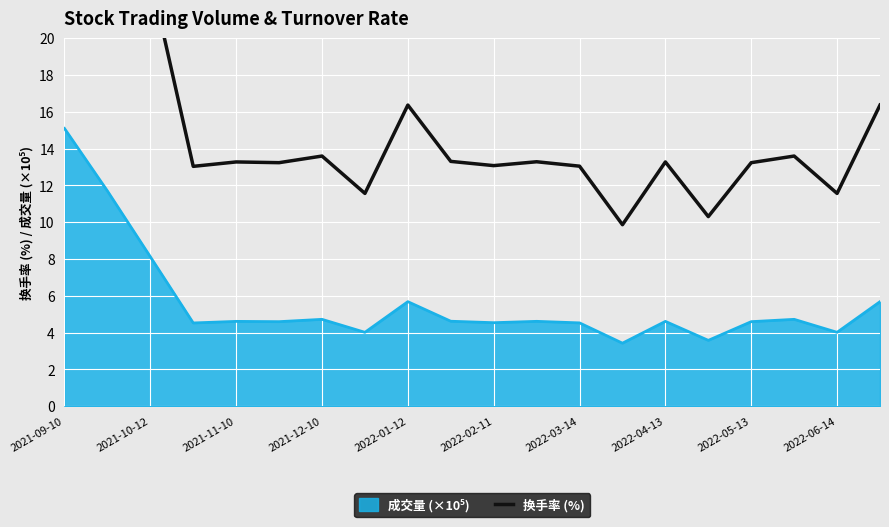

At which category does the chart reach its minimum across all series?

13